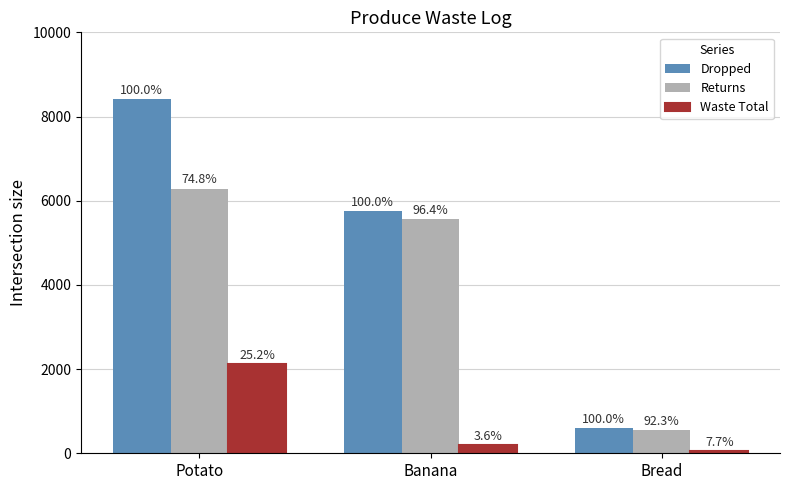

What is the difference between the maximum and minimum values in the Dropped series?

7817